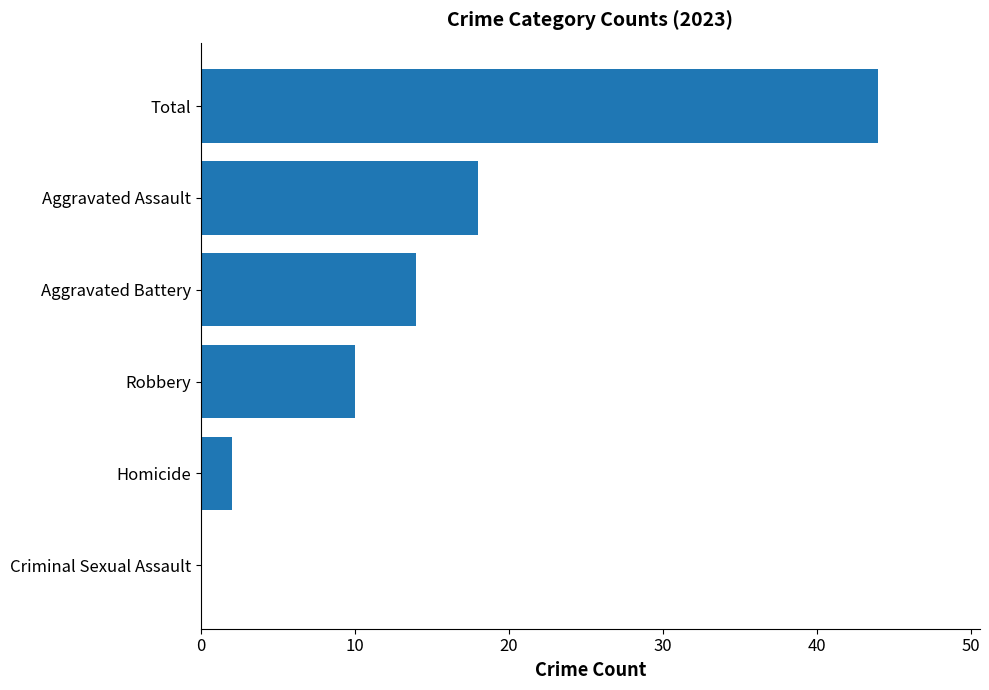

What is the sum of all values?

88